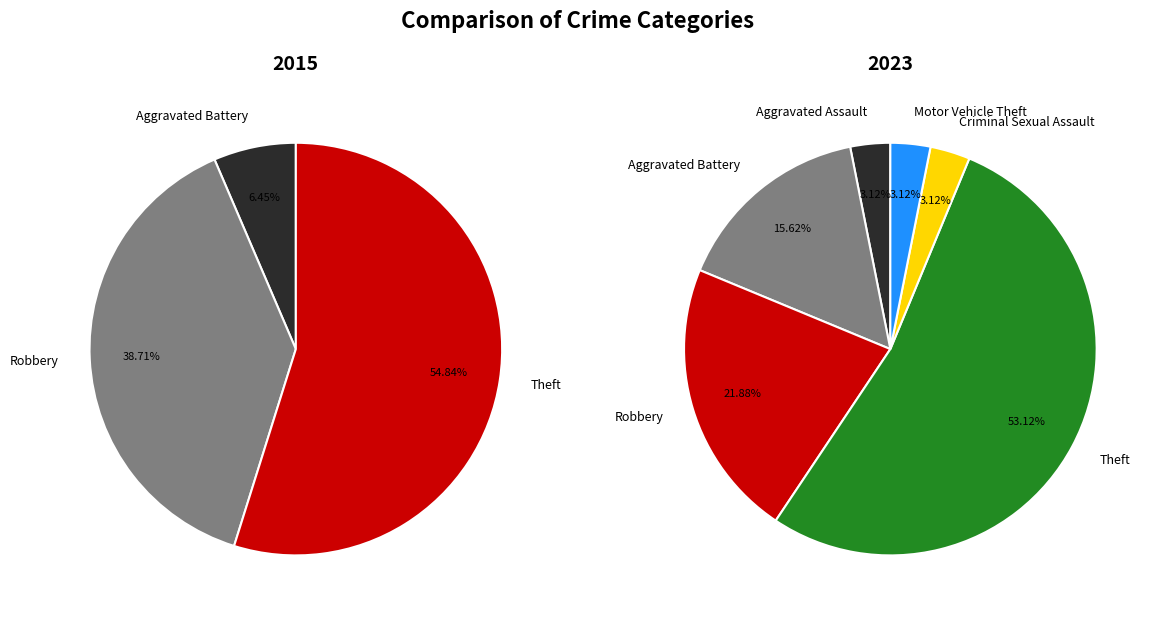

Which series has the widest spread of values?

values_2015